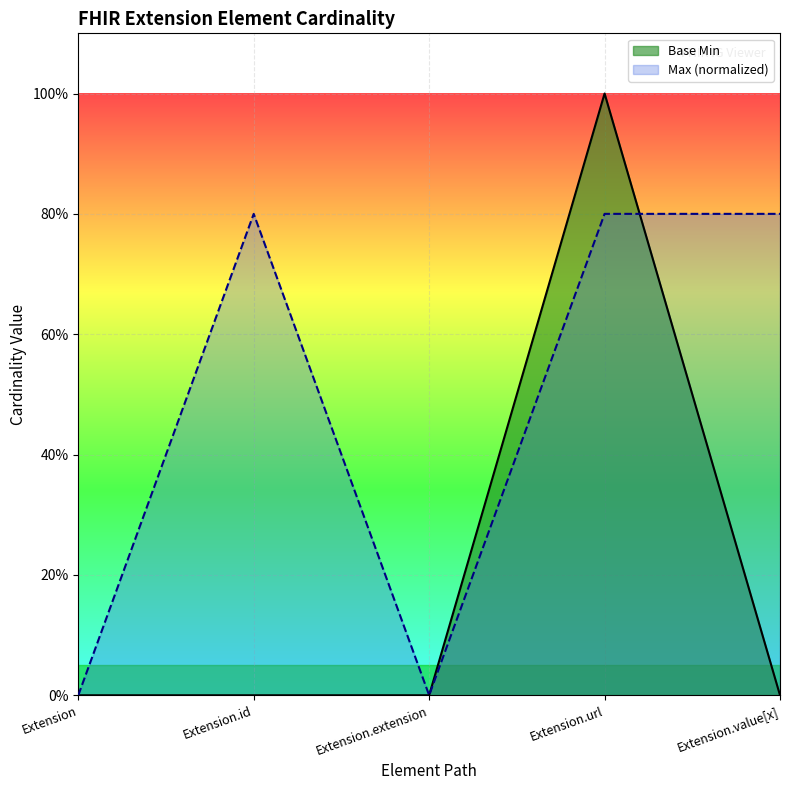

True or false: the data has more than 0 interior local peaks.

True